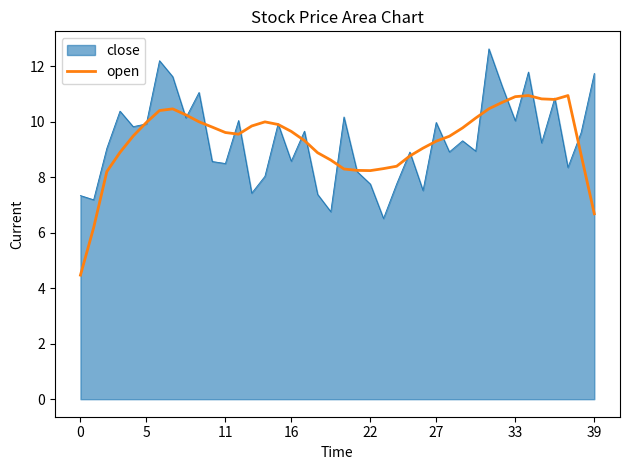

What is the maximum value shown in the chart?

12.6